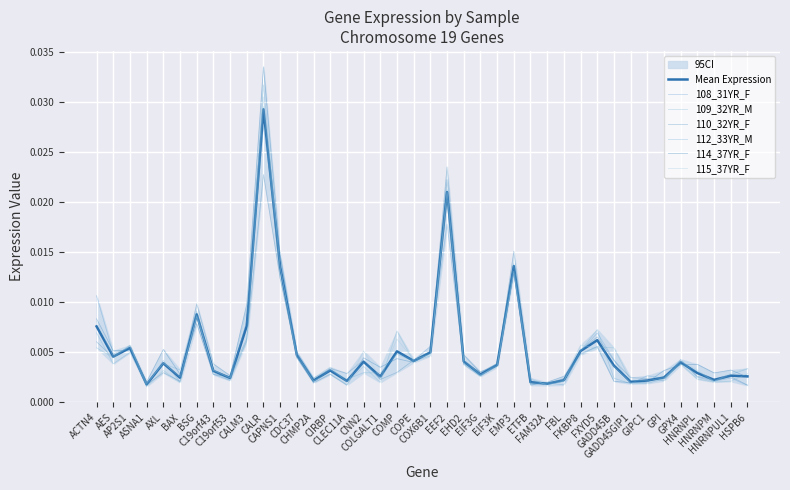

The 112_33YR_M series shows 0.0 at AXL. True or false?

True